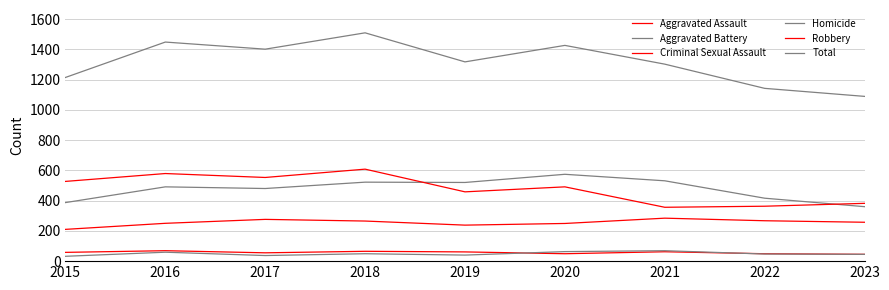

How many lines are shown in the chart?

6